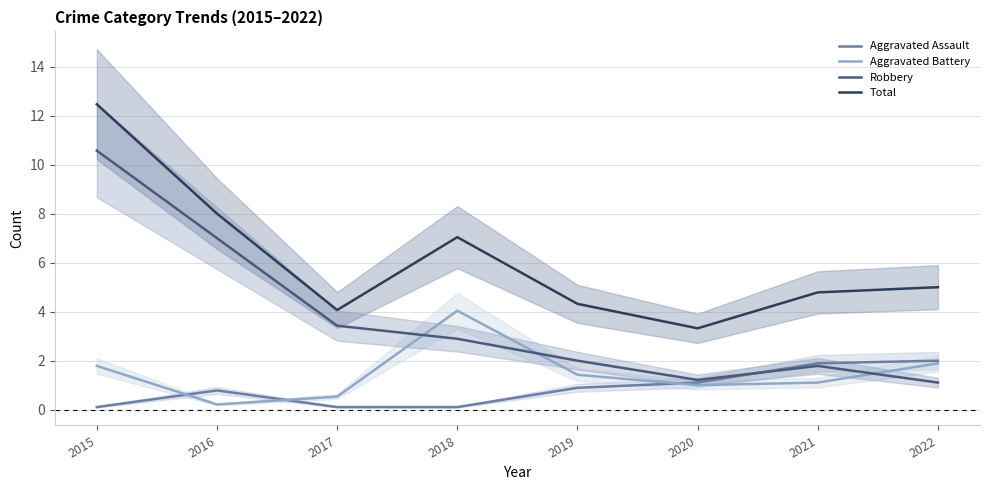

At how many categories does at least one series exceed 10?

1